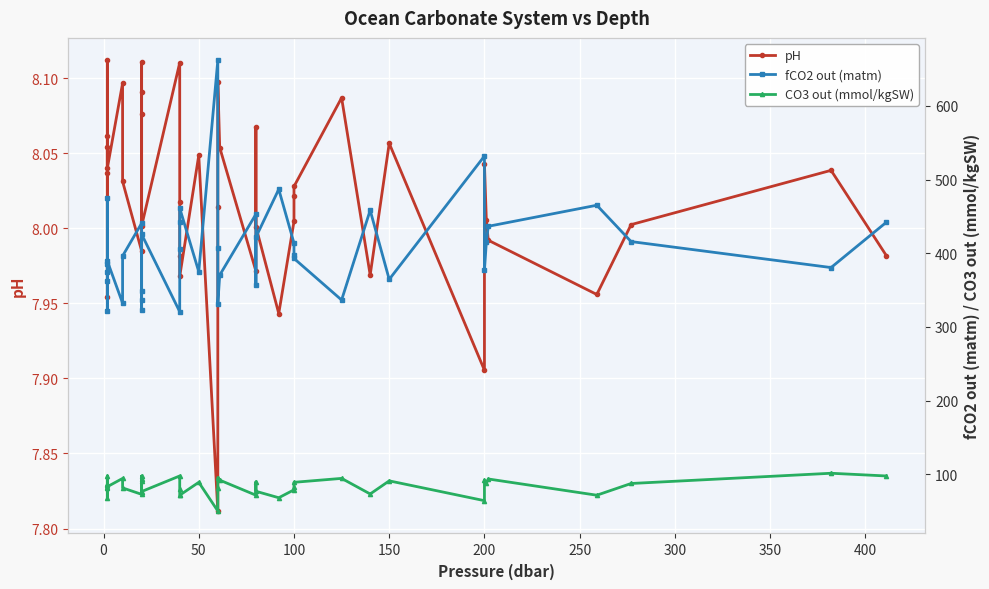

What is the minimum value shown in the chart?

7.8